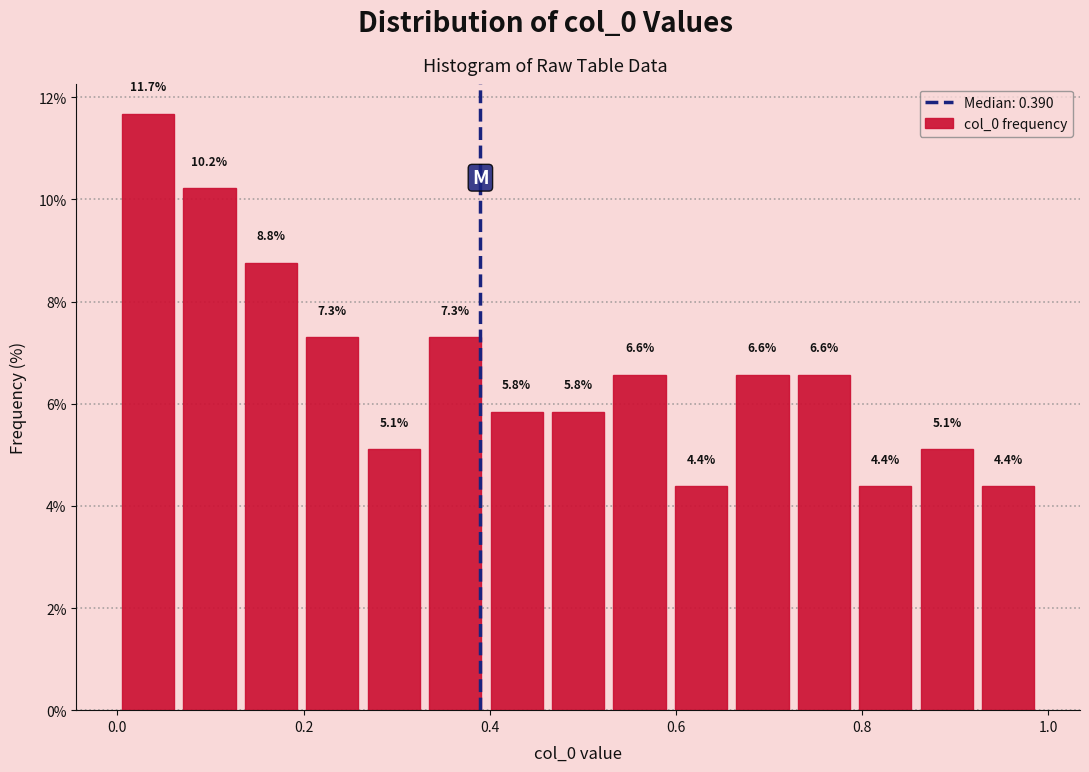

Read against the x-axis, roughly where is the centre of the tallest bar?

0.04